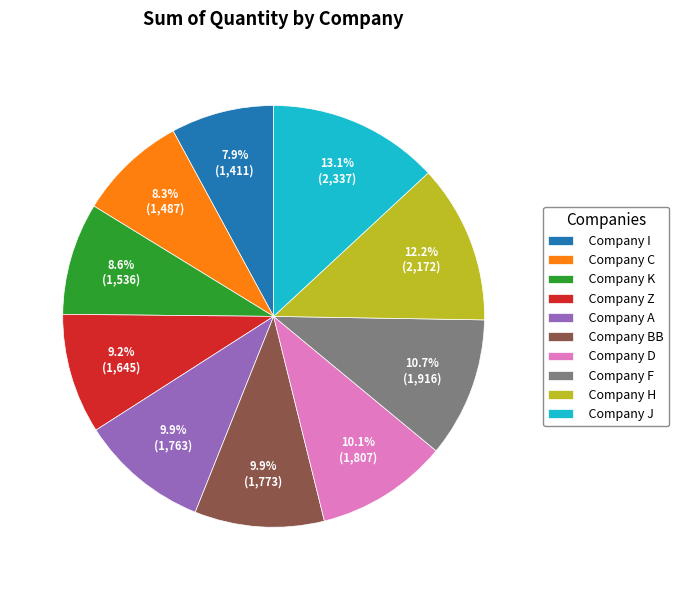

Is the sum of Company H and Company A greater than half?

No